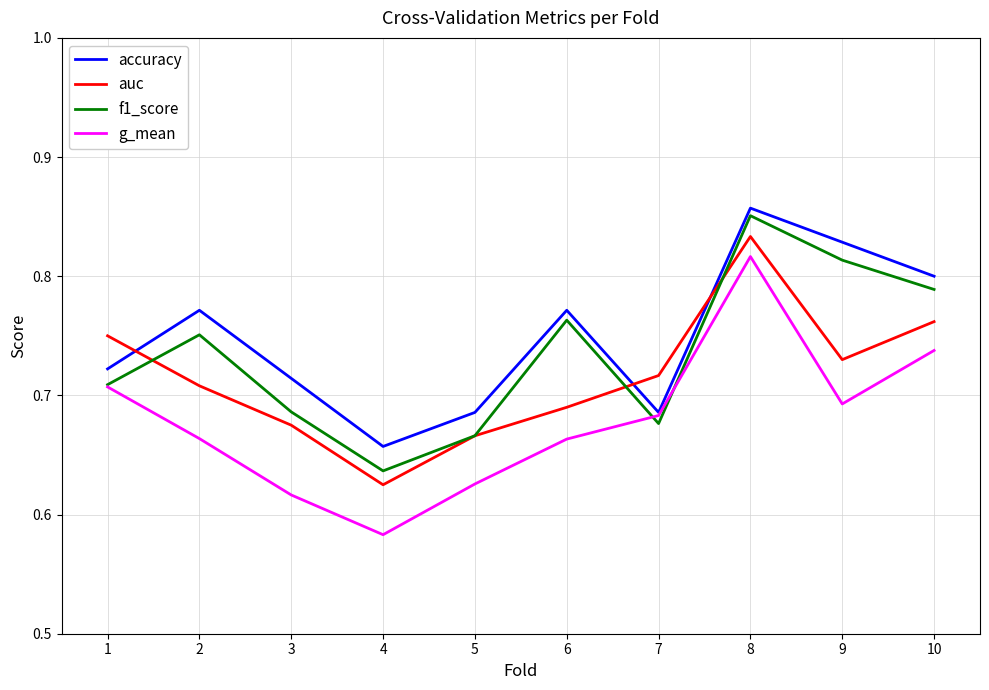

At which category is the sum across all series the highest?

8